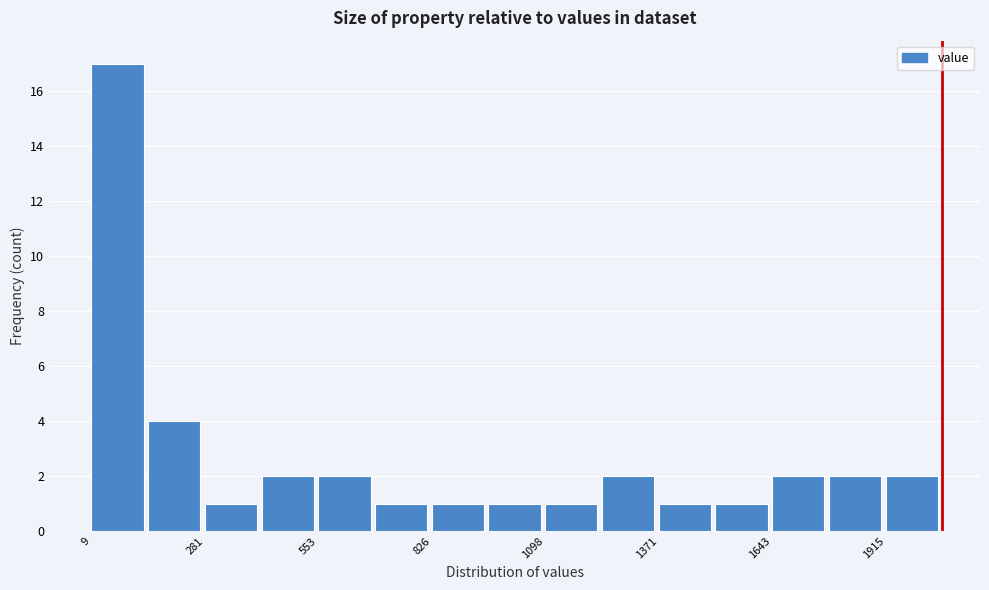

Read against the x-axis, roughly where is the centre of the tallest bar?

50